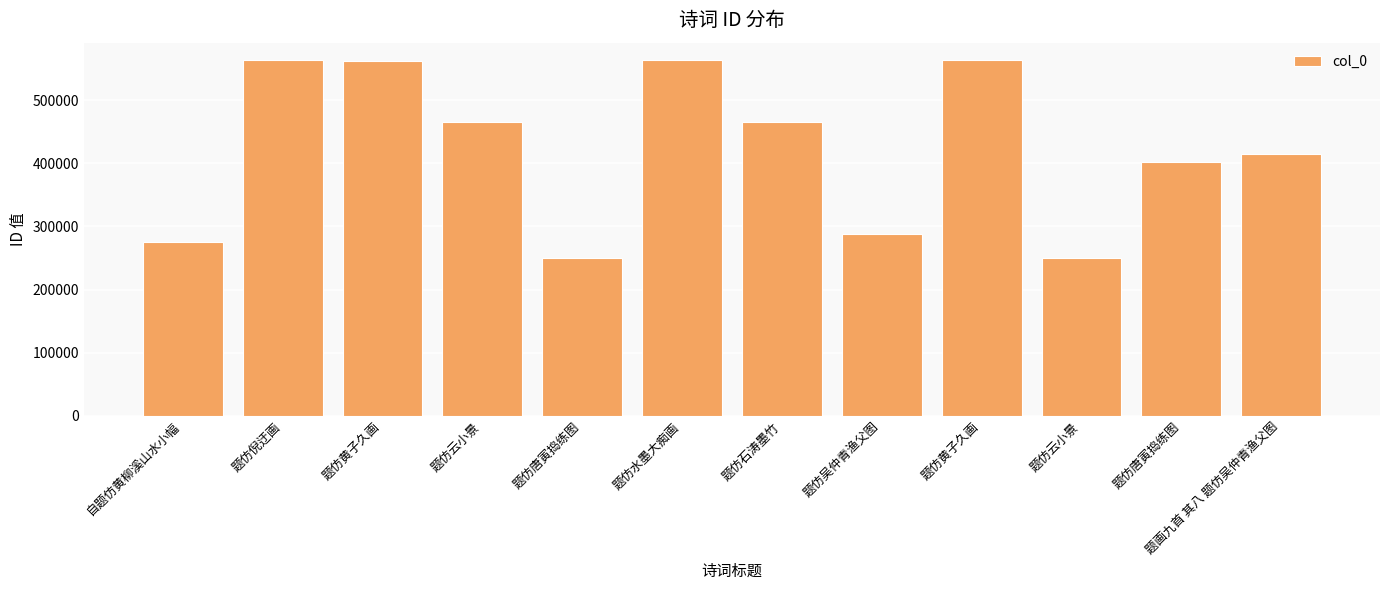

Where does the data first go above 465571?

题仿倪迂画